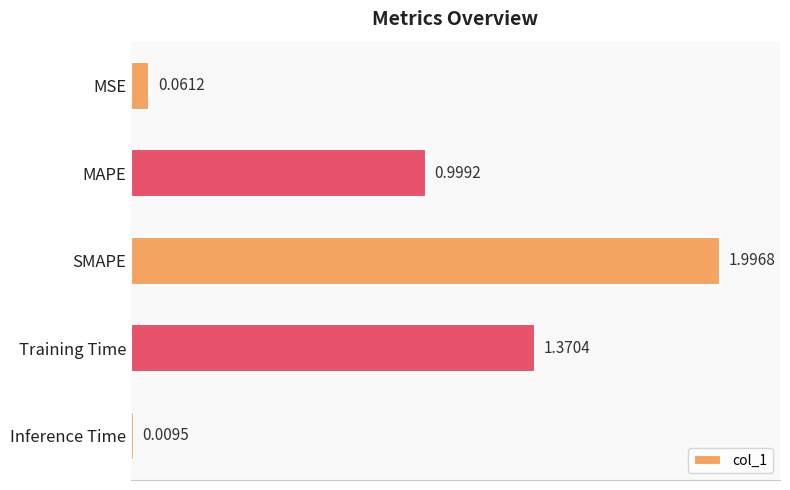

At which label is the value closest to 1?

MAPE